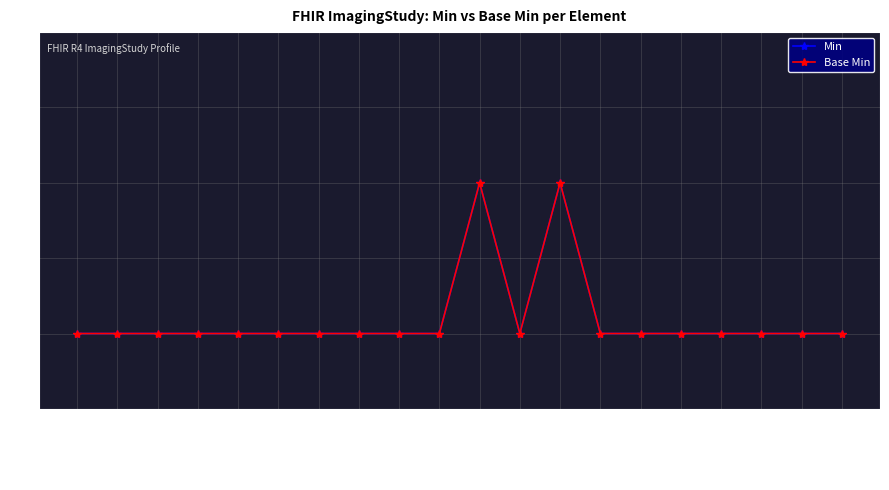

True or false: Min and Base Min cross at least once.

False